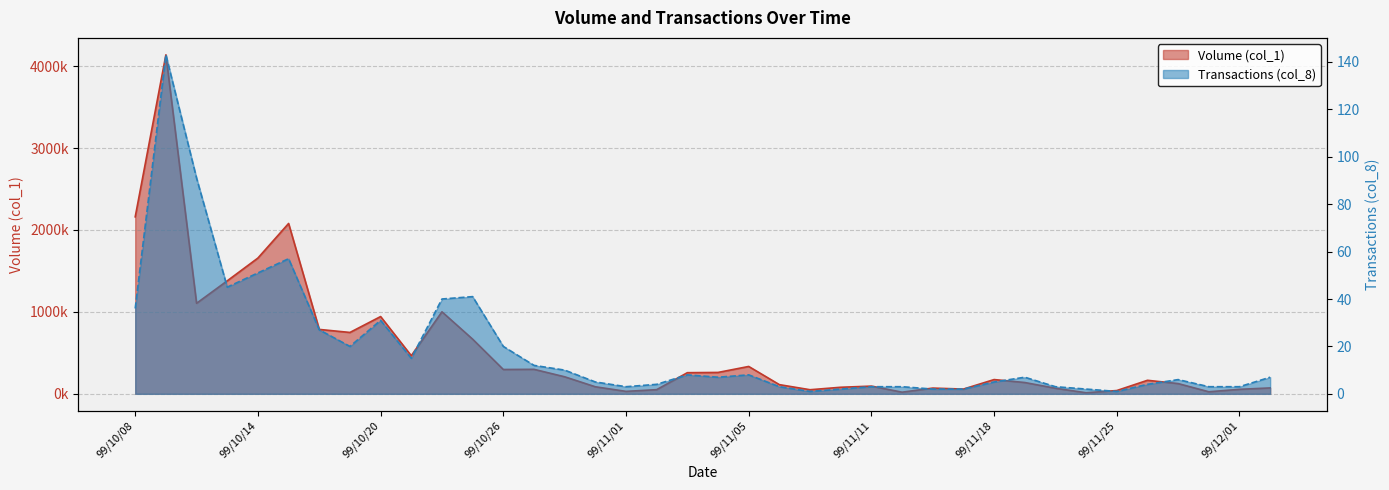

True or false: Volume (col_1) and Transactions (col_8) intersect in this chart.

False